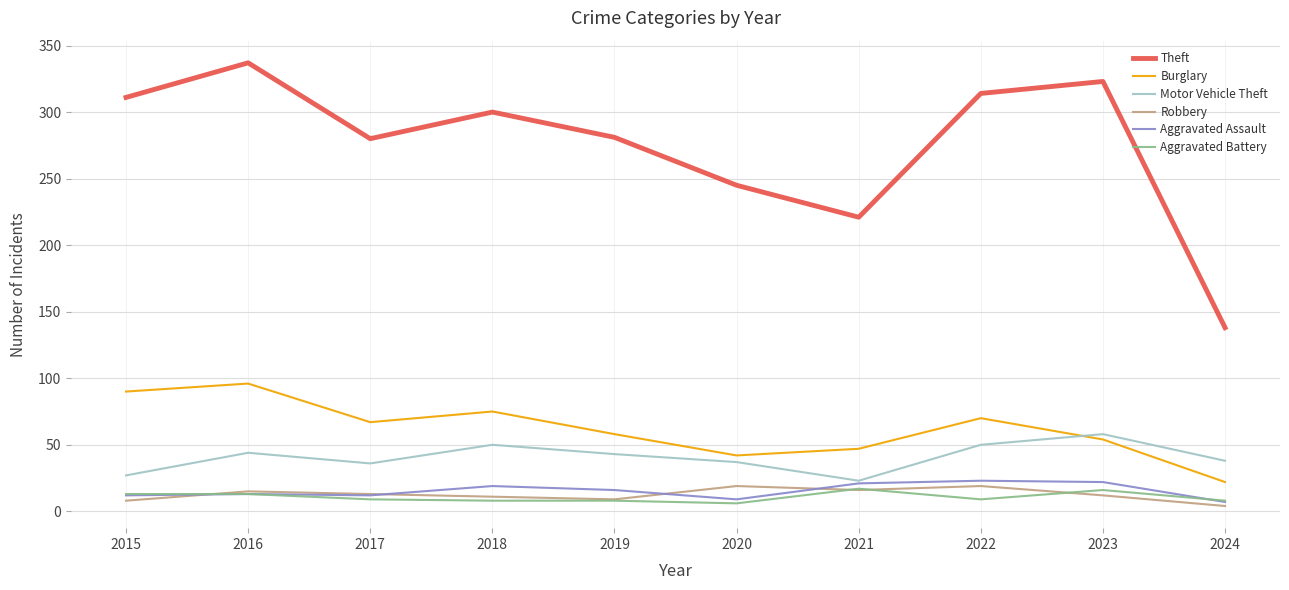

Read the Robbery value at 2019, to the nearest 10.

10